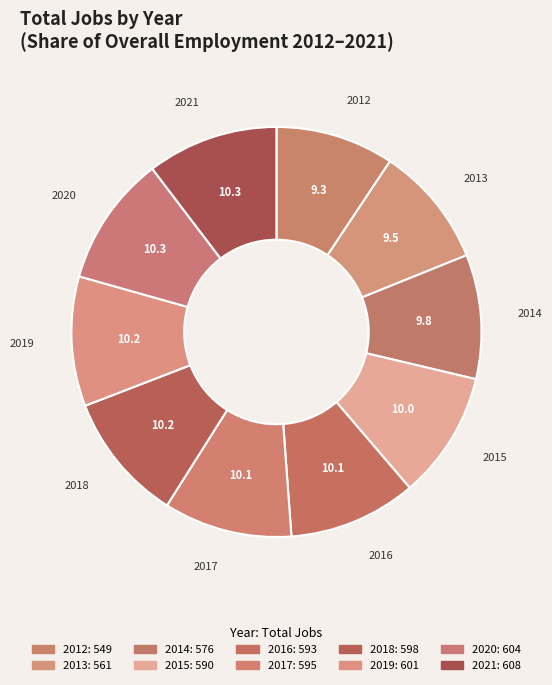

Rank the categories by value from lowest to highest.

2012, 2013, 2014, 2015, 2016, 2017, 2018, 2019, 2020, 2021